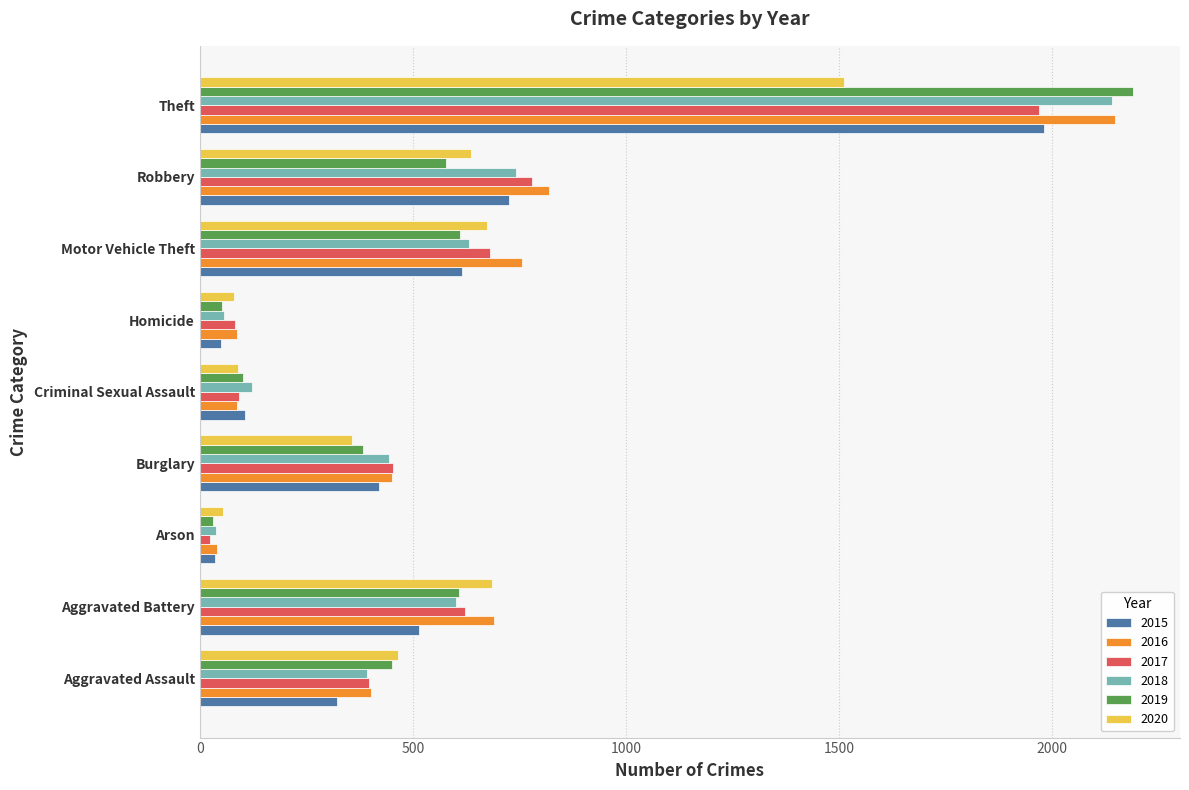

How many distinct data groups are displayed?

6